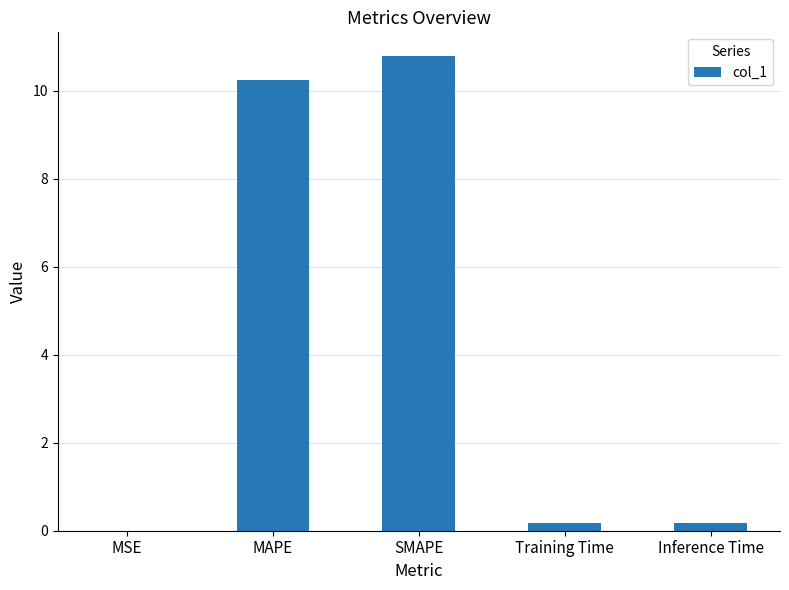

How many categories are shown in the chart?

5